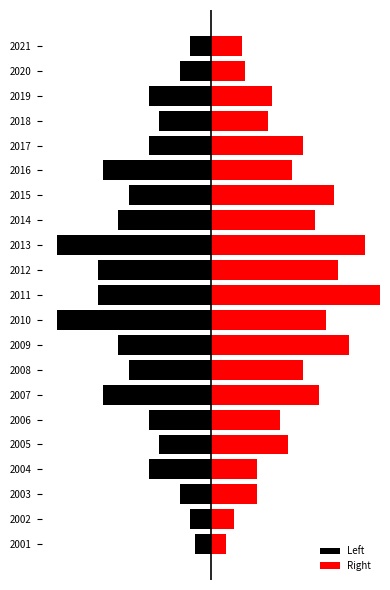

The value of Left at 2011 is -13.5. True or false?

False